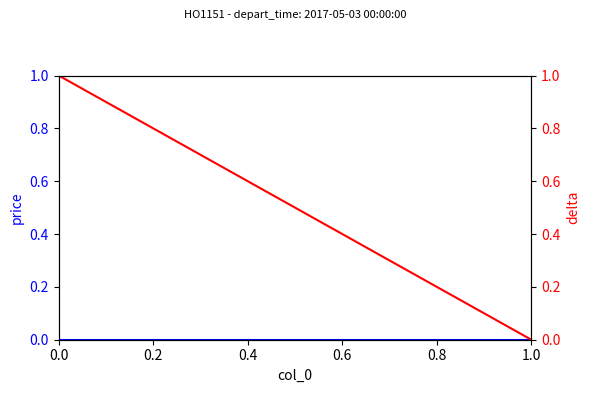

Is this an area chart (filled region under the line)?

No